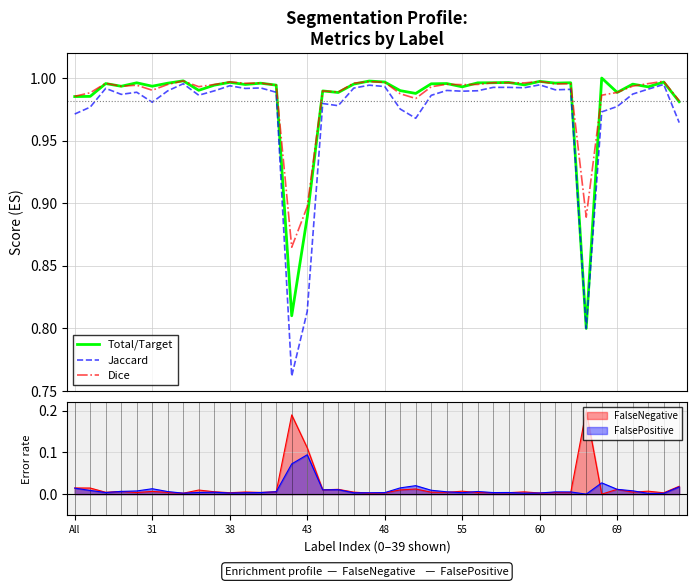

How many interior local valleys does the Dice series have?

11